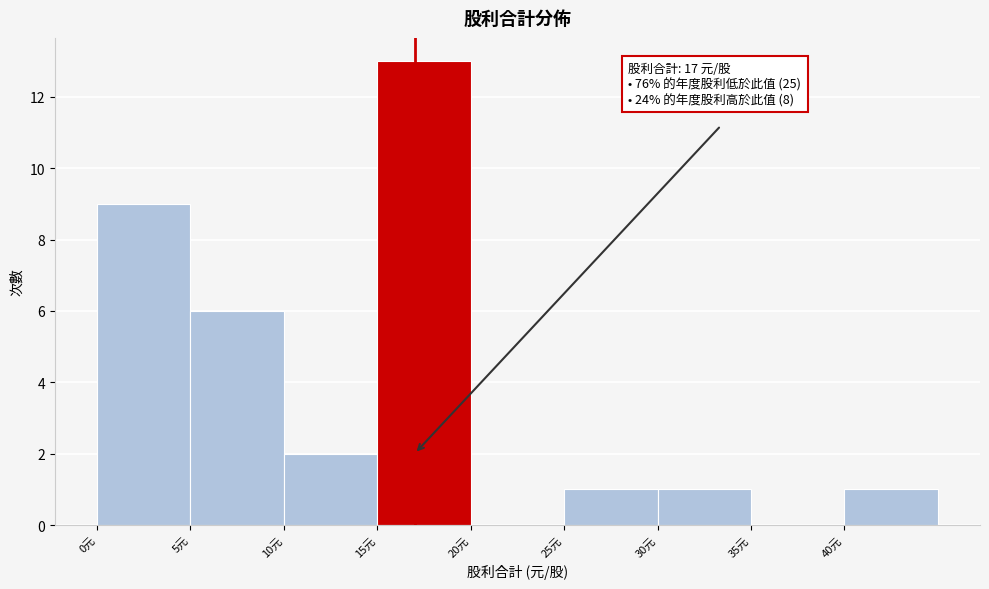

Over which range of the x-axis is the bar tallest?

15 to 20